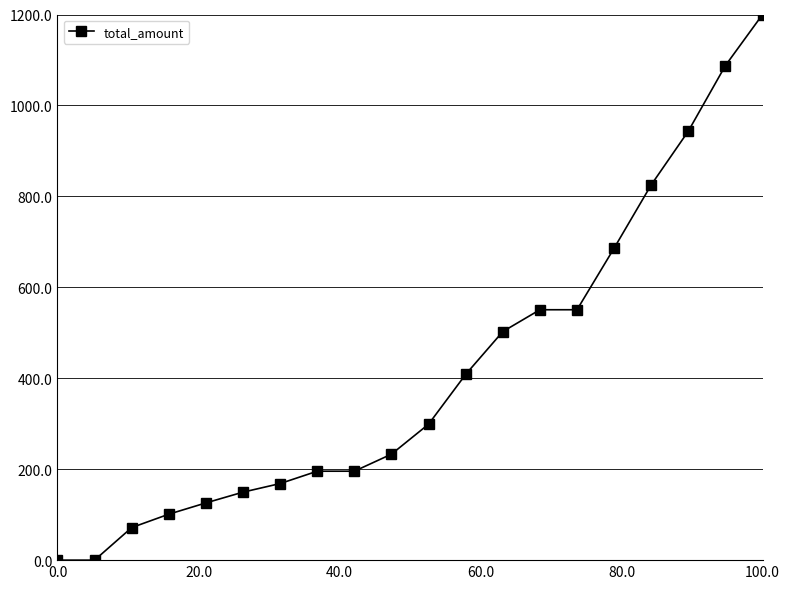

Reading right to left, list all the values displayed in this chart.

1200.0	1087.8	943.6	825.4	686.1	550.7	550.7	502.6	408.5	299.0	233.1	195.6	195.6	168.4	149.6	125.9	101.1	71.6	0.0	0.0